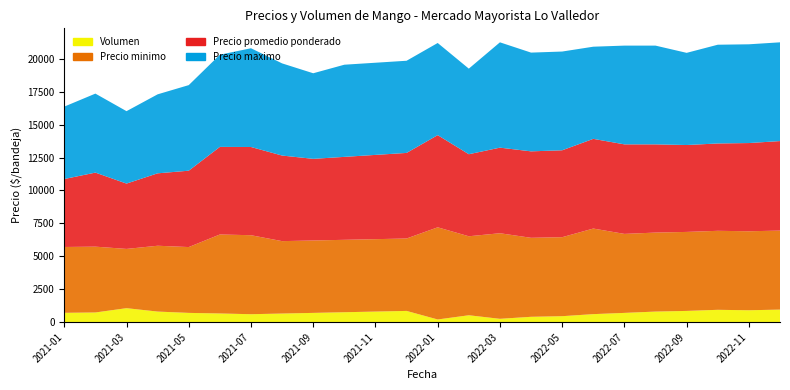

Reading left to right, transcribe all the data shown in this chart.

Precio minimo: 2021-01=5000	2021-02=5000	2021-03=4500	2021-04=5000	2021-05=5000	2021-06=6000	2021-07=6000	2021-08=5500	2021-09=5500	2021-10=5500	2021-11=5500	2021-12=5500	2022-01=7000	2022-02=6000	2022-03=6500	2022-04=6000	2022-05=6000	2022-06=6500	2022-07=6000	2022-08=6000	2022-09=6000	2022-10=6000	2022-11=6000	2022-12=6000
Precio promedio ponderado: 2021-01=5161	2021-02=5624	2021-03=4962	2021-04=5500	2021-05=5800	2021-06=6652	2021-07=6700	2021-08=6500	2021-09=6200	2021-10=6300	2021-11=6400	2021-12=6500	2022-01=7000	2022-02=6231	2022-03=6500	2022-04=6566	2022-05=6600	2022-06=6812	2022-07=6800	2022-08=6700	2022-09=6600	2022-10=6634	2022-11=6700	2022-12=6800
Precio maximo: 2021-01=5500	2021-02=6000	2021-03=5500	2021-04=6000	2021-05=6500	2021-06=7000	2021-07=7500	2021-08=7000	2021-09=6500	2021-10=7000	2021-11=7000	2021-12=7000	2022-01=7000	2022-02=6500	2022-03=8000	2022-04=7500	2022-05=7500	2022-06=7000	2022-07=7500	2022-08=7500	2022-09=7000	2022-10=7500	2022-11=7500	2022-12=7500
Volumen: 2021-01=706	2021-02=731	2021-03=1059	2021-04=800	2021-05=700	2021-06=656	2021-07=600	2021-08=650	2021-09=700	2021-10=750	2021-11=800	2021-12=850	2022-01=200	2022-02=520	2022-03=250	2022-04=403	2022-05=450	2022-06=606	2022-07=700	2022-08=800	2022-09=850	2022-10=934	2022-11=900	2022-12=950